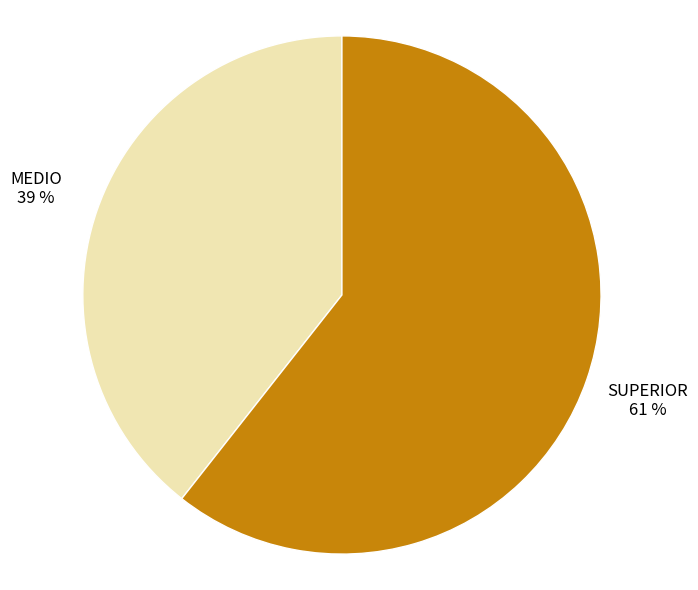

True or false: MEDIO accounts for 30% of the total.

False